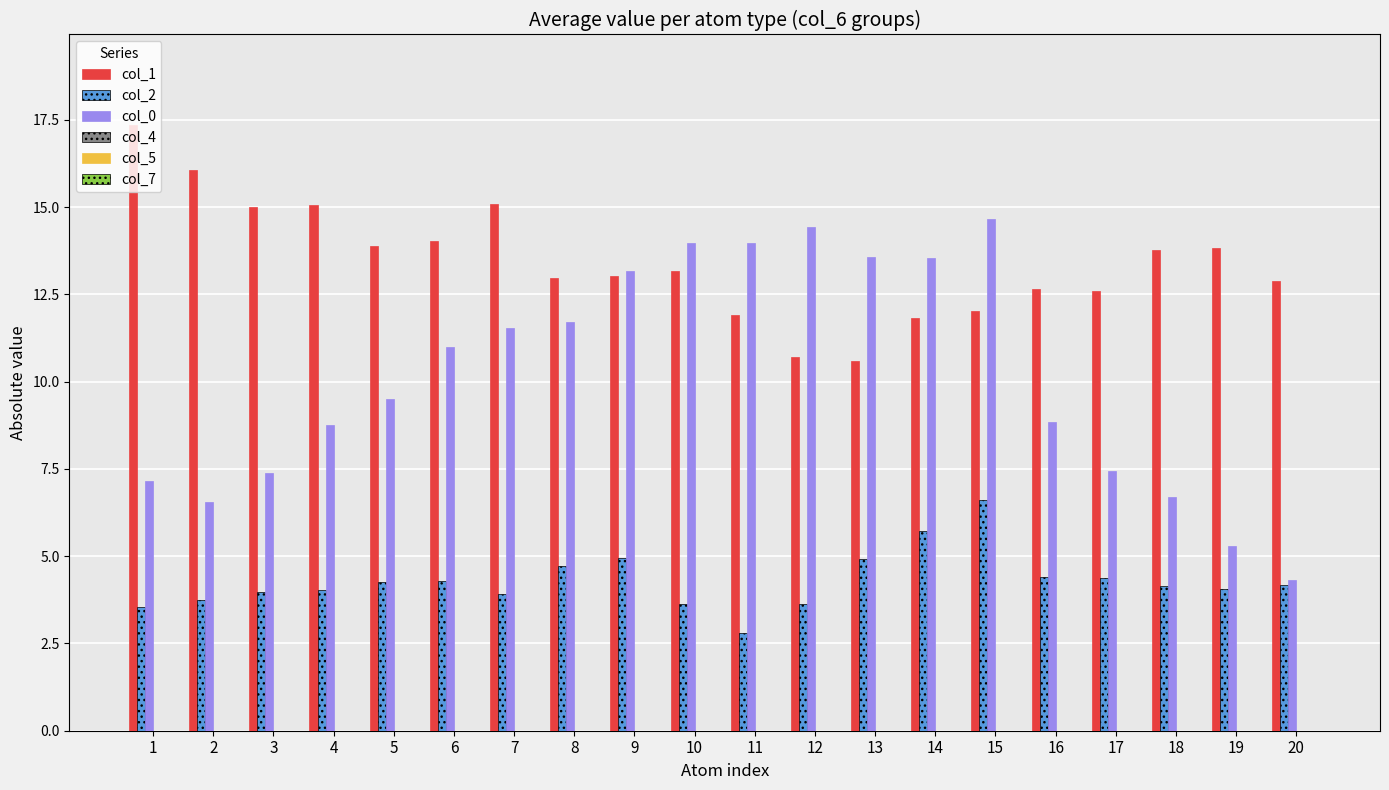

At 6, list the series in order from largest to smallest.

col_1, col_0, col_2